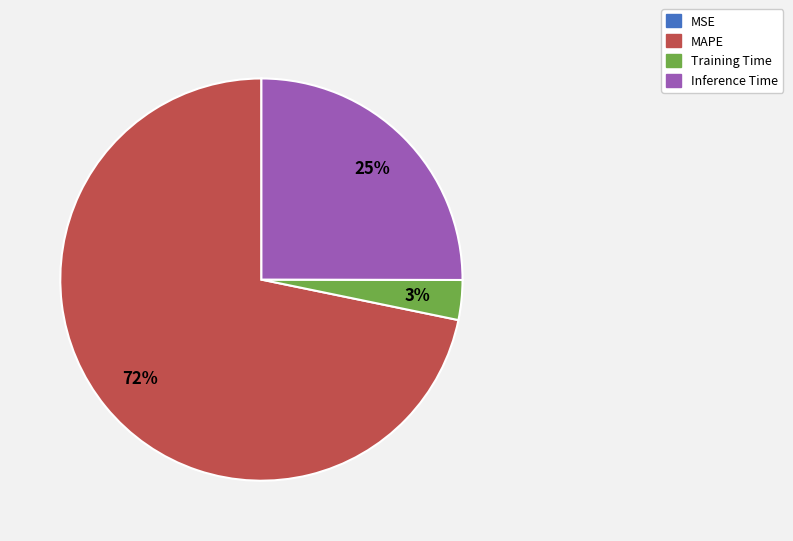

Is there any slice that represents more than half of the pie?

Yes